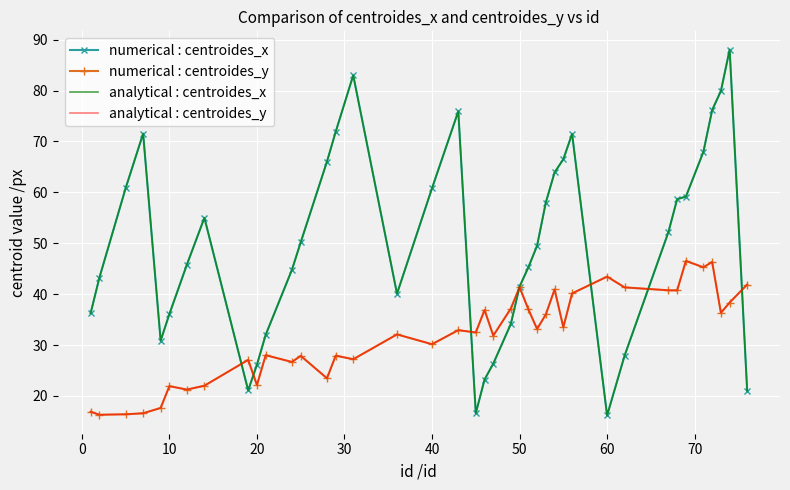

At which category does analytical : centroides_y reach its first local peak?

10